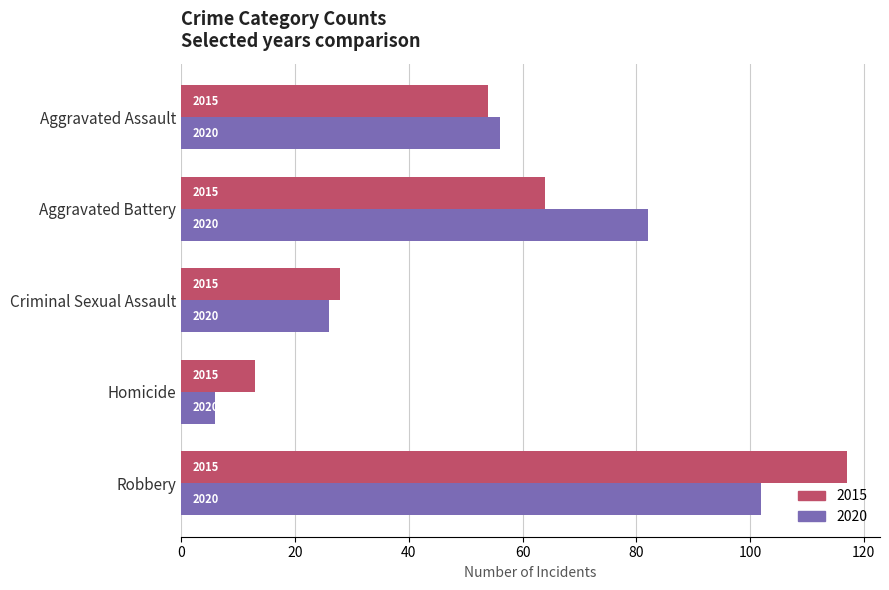

True or false: 2015 has a value of 117 at Robbery.

True